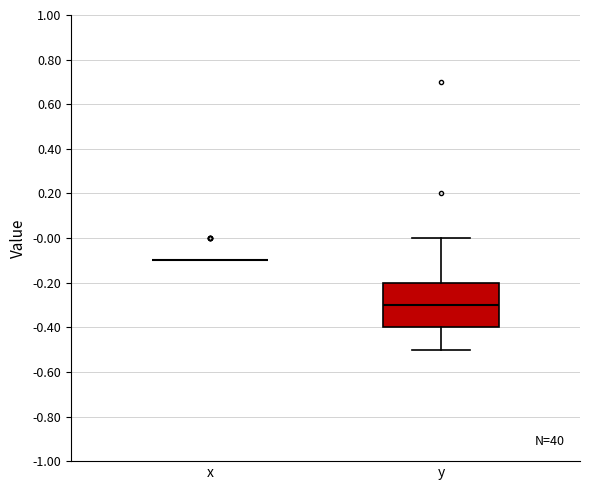

Reading left to right, read every box against the y-axis: the position of its median line, the range the box covers, and the ends of its whiskers. The values are not printed on the chart, so give them approximately, as read against the axis.

x: box collapsed to a line at -0.1, whiskers -0.1 to -0.1
y: median -0.3, box -0.4 to -0.2, whiskers -0.5 to 0.0